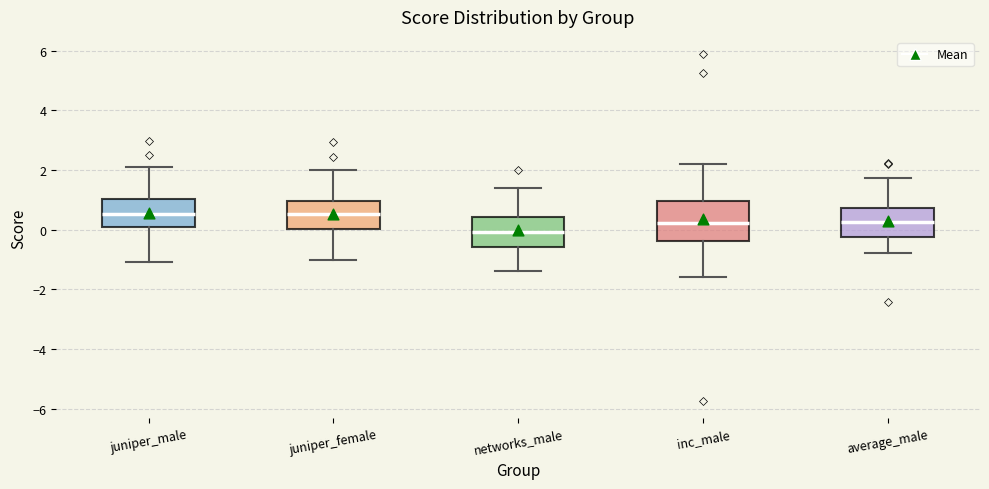

Reading left to right, read every box against the y-axis: the position of its median line, the range the box covers, and the ends of its whiskers. The values are not printed on the chart, so give them approximately, as read against the axis.

juniper_male: median 0.6, box 0.0 to 1.0, whiskers -1.0 to 2.0
juniper_female: median 0.6, box 0.0 to 1.0, whiskers -1.0 to 2.0
networks_male: median 0.0, box -0.6 to 0.4, whiskers -1.4 to 1.4
inc_male: median 0.2, box -0.4 to 1.0, whiskers -1.6 to 2.2
average_male: median 0.2, box -0.2 to 0.8, whiskers -0.8 to 1.8